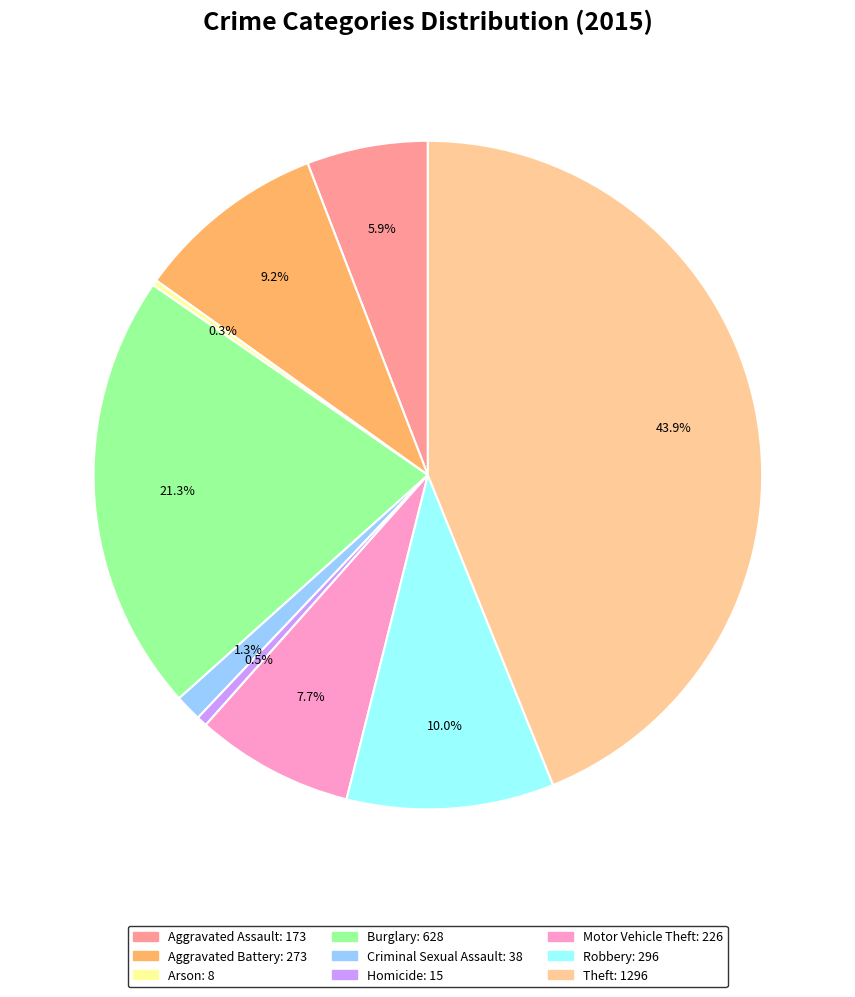

What percentage is NOT represented by Aggravated Assault?

94.1%